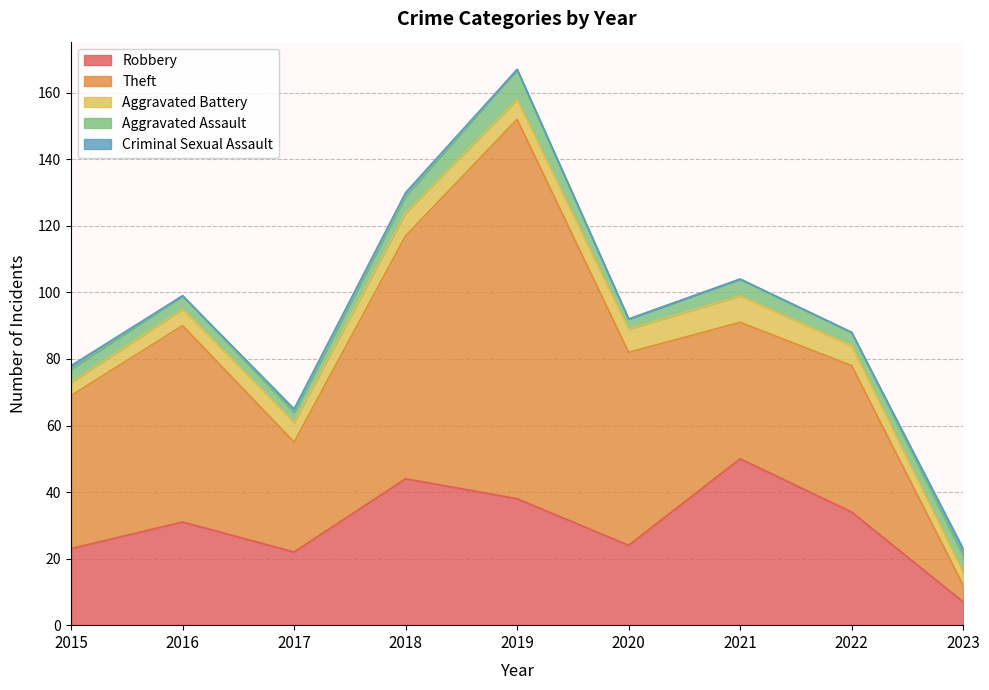

What is the difference between the second highest and minimum values in the Theft series?

68